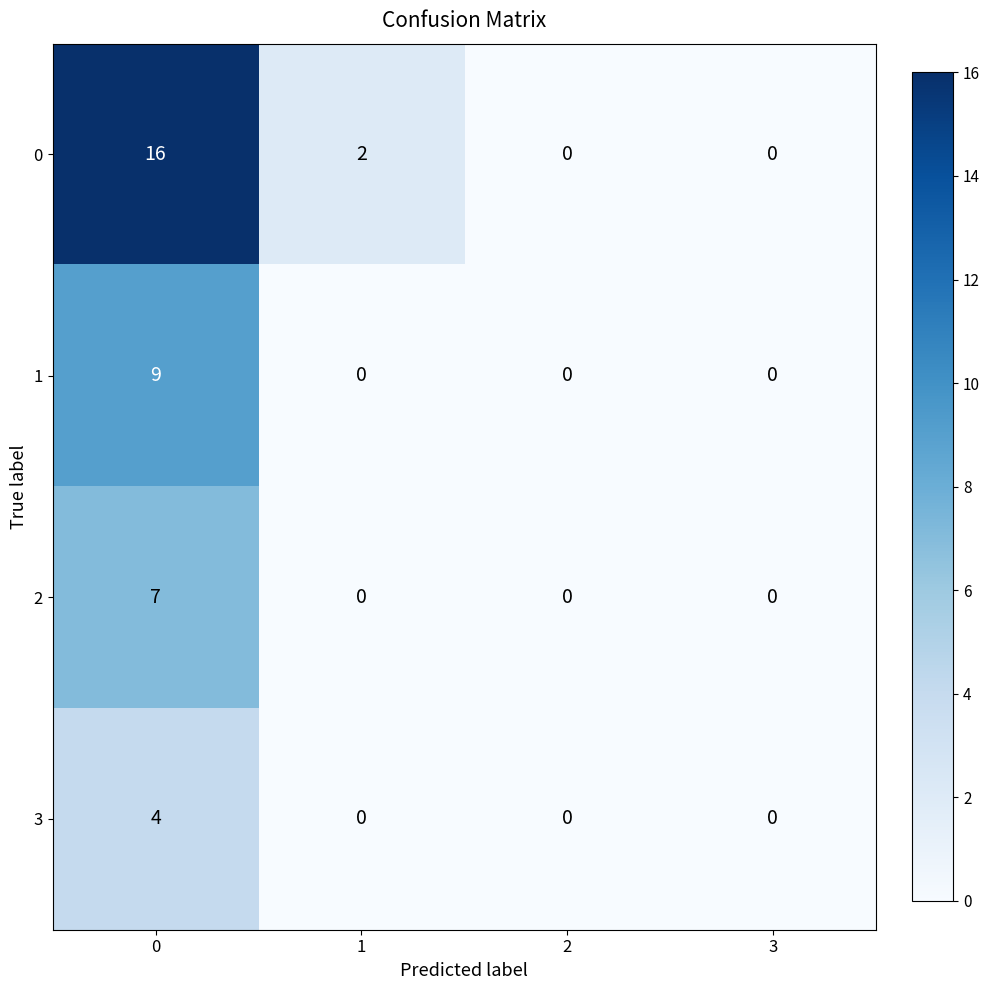

What is the approximate value of 1 at 0?

9